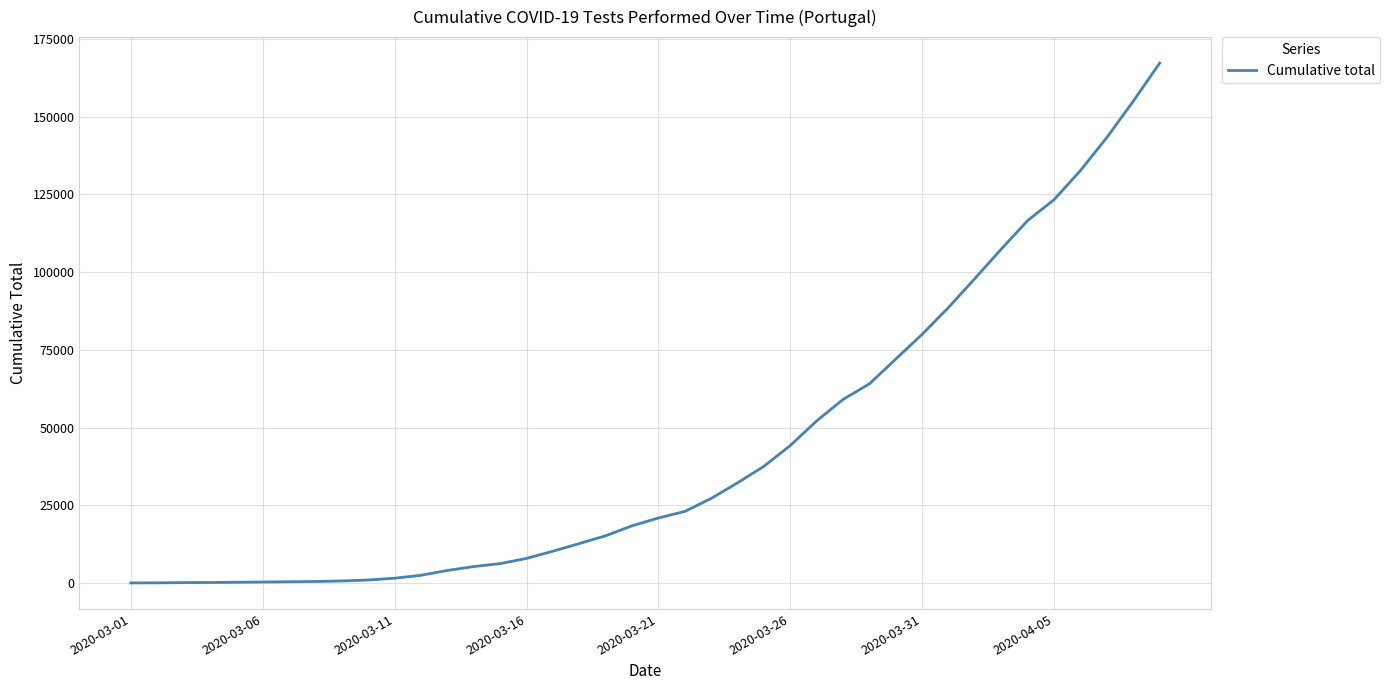

What is the maximum value shown in the chart?

167240